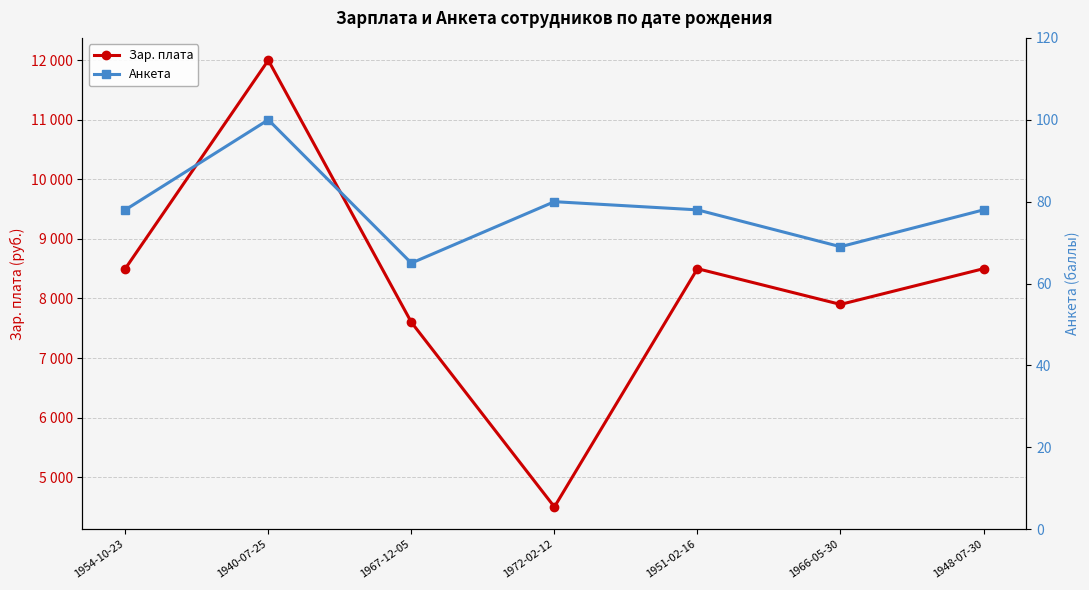

True or false: Анкета has more than 2 interior local peaks.

False